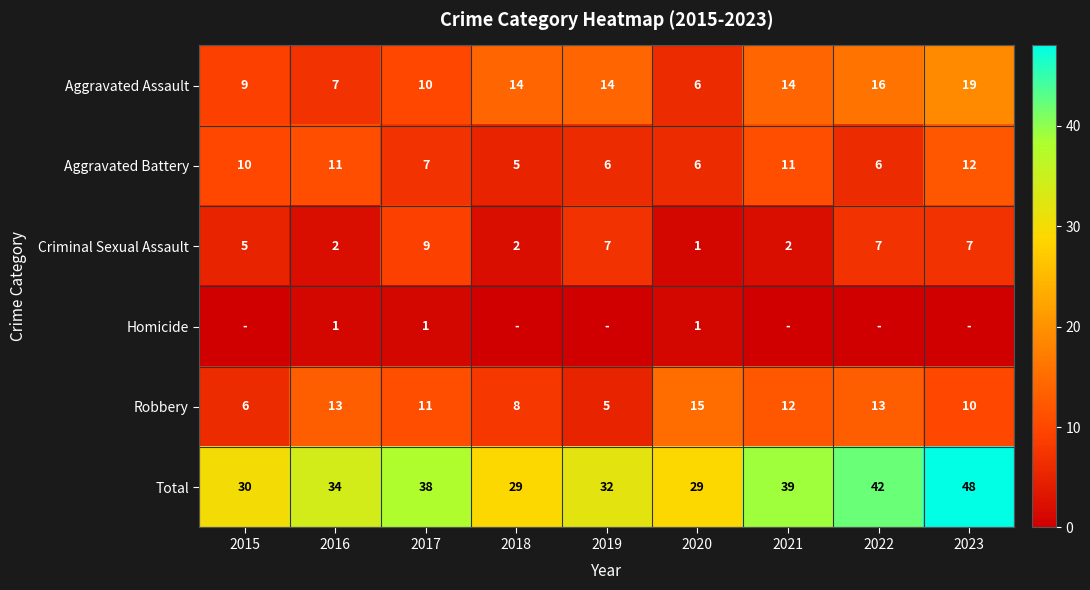

How many values in the Aggravated Battery series are below 7?

4